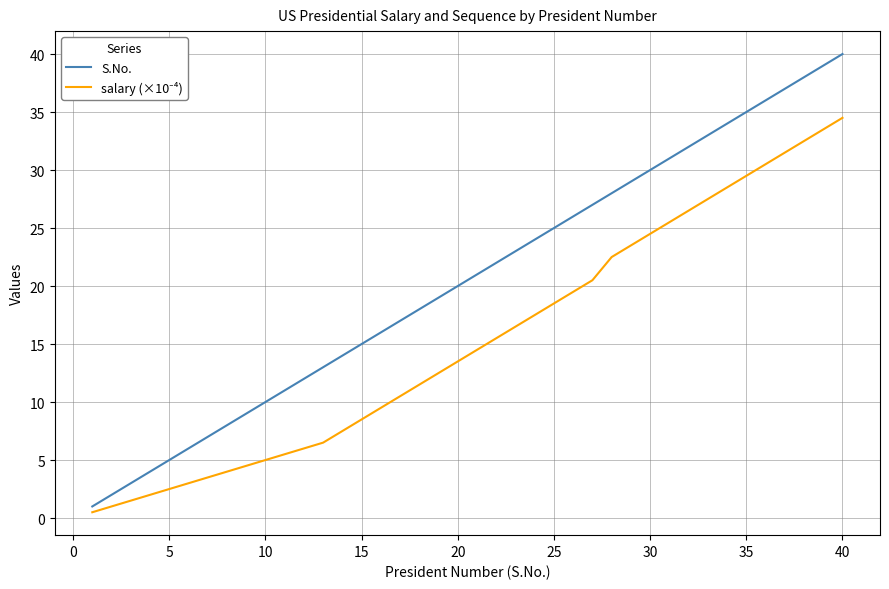

What is the greatest value displayed?

40.0